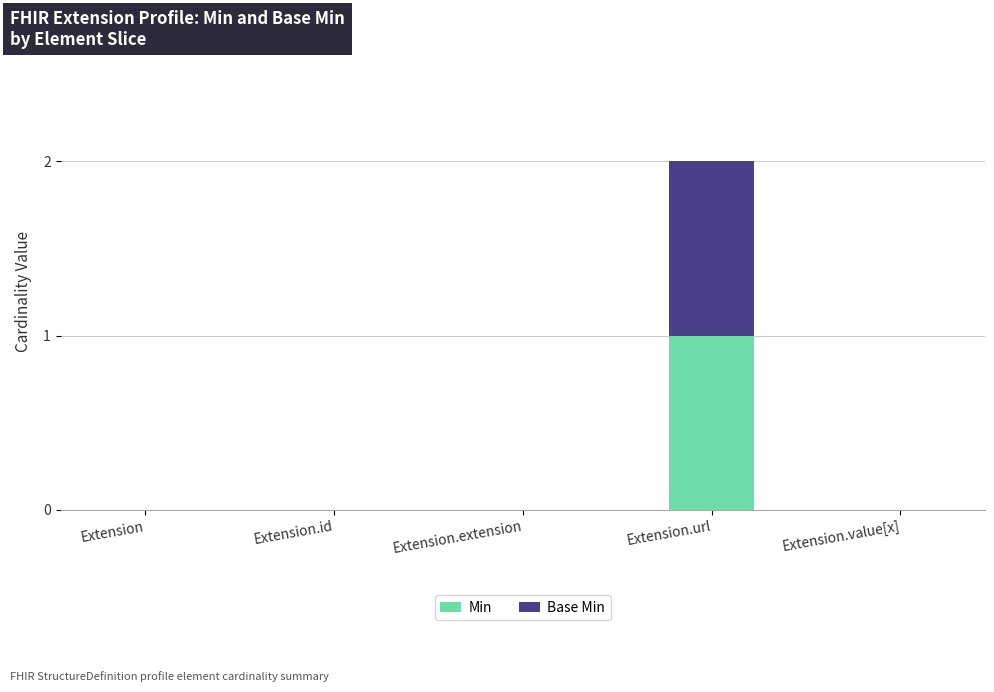

Count the number of categories in the chart.

5